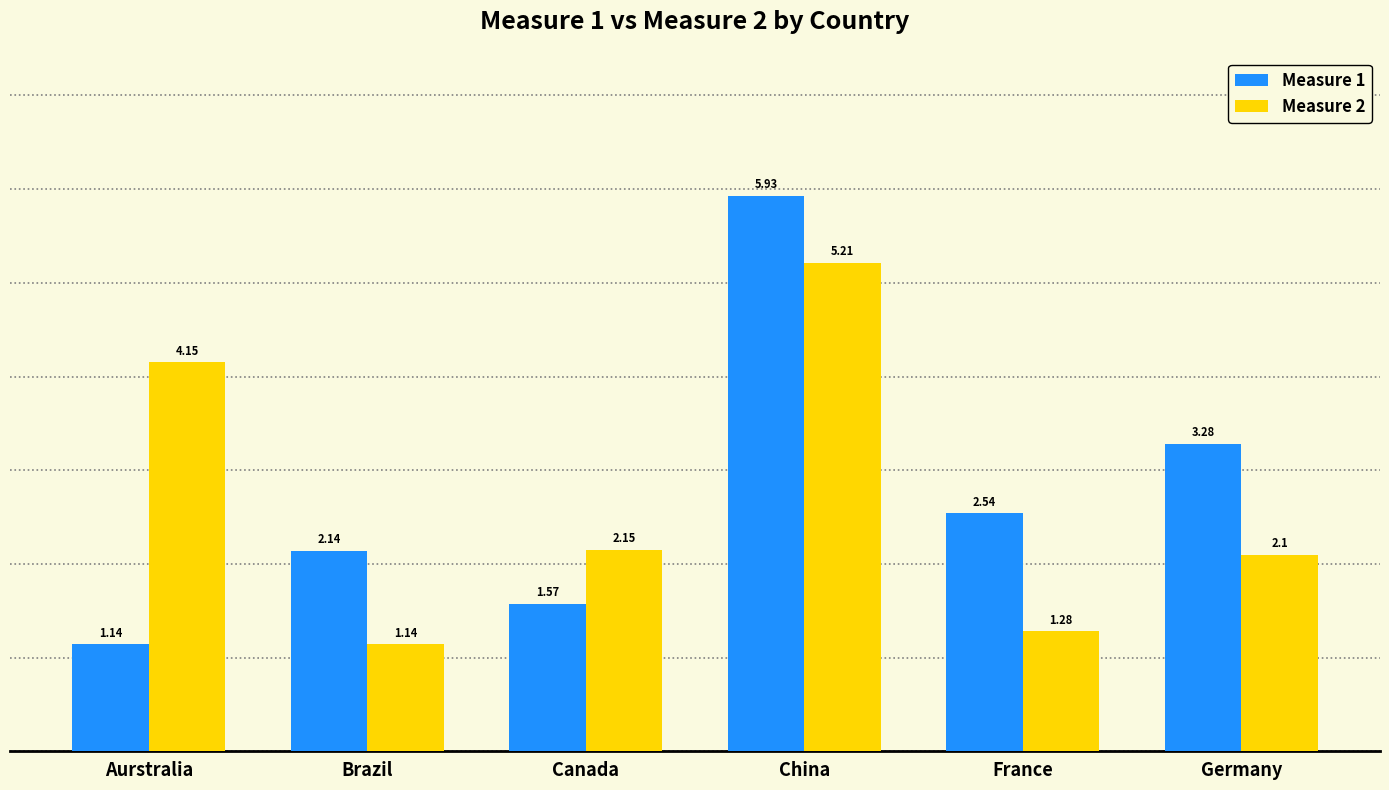

What is the average value of the Measure 1 series?

2.8